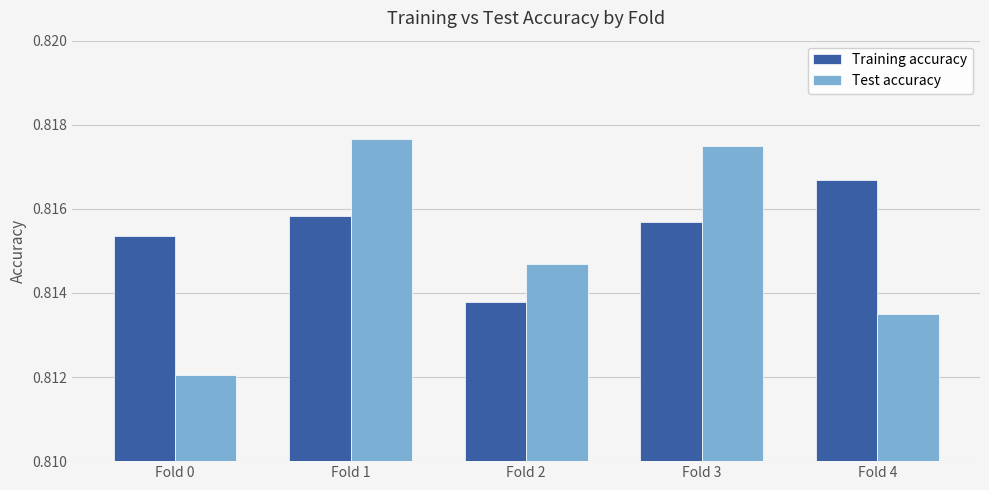

Rank the series at Fold 1 from lowest to highest value.

Training accuracy, Test accuracy